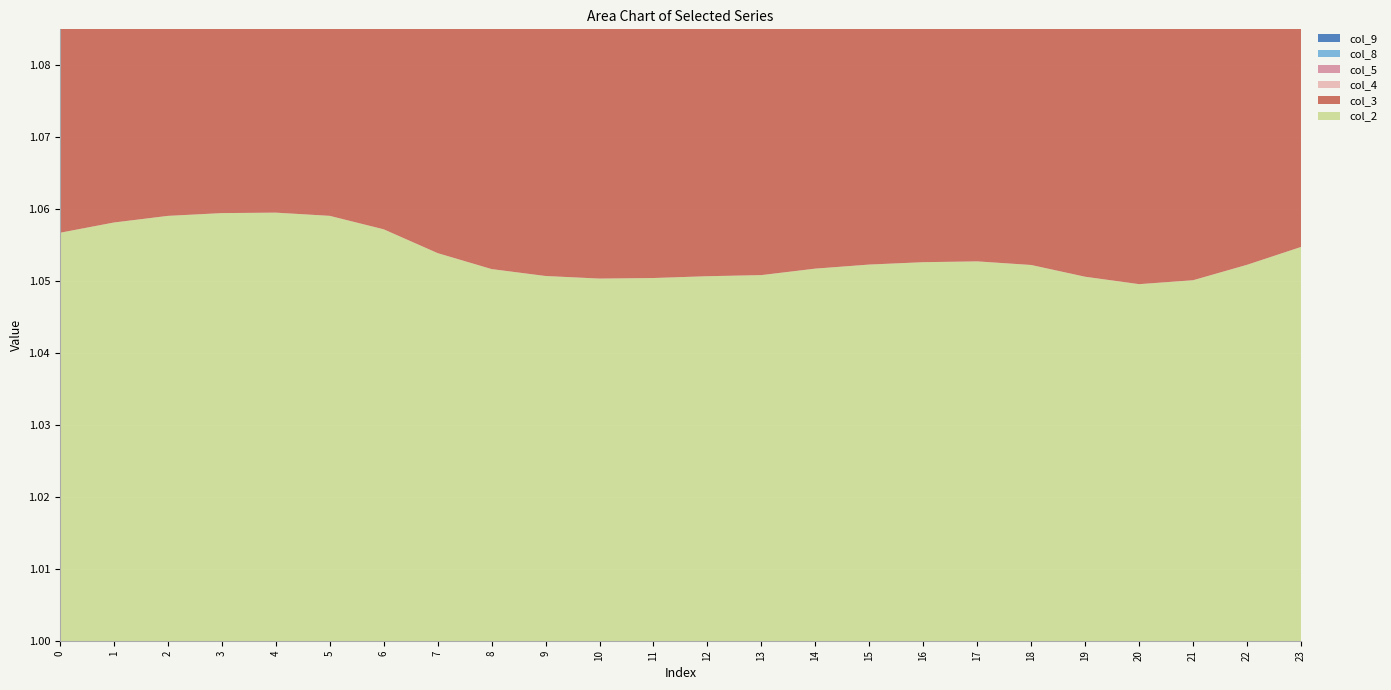

Reading right to left, list all the values displayed in this chart.

col_2: 23=1.1	22=1.1	21=1.1	20=1.0	19=1.1	18=1.1	17=1.1	16=1.1	15=1.1	14=1.1	13=1.1	12=1.1	11=1.1	10=1.1	9=1.1	8=1.1	7=1.1	6=1.1	5=1.1	4=1.1	3=1.1	2=1.1	1=1.1	0=1.1
col_3: 23=1.1	22=1.1	21=1.1	20=1.1	19=1.1	18=1.1	17=1.1	16=1.1	15=1.1	14=1.1	13=1.1	12=1.1	11=1.1	10=1.1	9=1.1	8=1.1	7=1.1	6=1.1	5=1.1	4=1.1	3=1.1	2=1.1	1=1.1	0=1.1
col_4: 23=1.1	22=1.1	21=1.1	20=1.1	19=1.1	18=1.1	17=1.1	16=1.1	15=1.1	14=1.1	13=1.1	12=1.1	11=1.1	10=1.1	9=1.1	8=1.1	7=1.1	6=1.1	5=1.1	4=1.1	3=1.1	2=1.1	1=1.1	0=1.1
col_5: 23=1.0	22=1.0	21=1.0	20=1.0	19=1.0	18=1.0	17=1.0	16=1.0	15=1.0	14=1.0	13=1.0	12=1.0	11=1.0	10=1.0	9=1.0	8=1.0	7=1.0	6=1.0	5=1.0	4=1.0	3=1.0	2=1.0	1=1.0	0=1.0
col_8: 23=1.1	22=1.1	21=1.1	20=1.1	19=1.1	18=1.1	17=1.1	16=1.1	15=1.1	14=1.1	13=1.1	12=1.1	11=1.1	10=1.1	9=1.1	8=1.1	7=1.1	6=1.1	5=1.1	4=1.1	3=1.1	2=1.1	1=1.1	0=1.1
col_9: 23=1.1	22=1.1	21=1.1	20=1.1	19=1.1	18=1.1	17=1.1	16=1.1	15=1.1	14=1.1	13=1.1	12=1.1	11=1.1	10=1.1	9=1.1	8=1.1	7=1.1	6=1.1	5=1.1	4=1.1	3=1.1	2=1.1	1=1.1	0=1.1